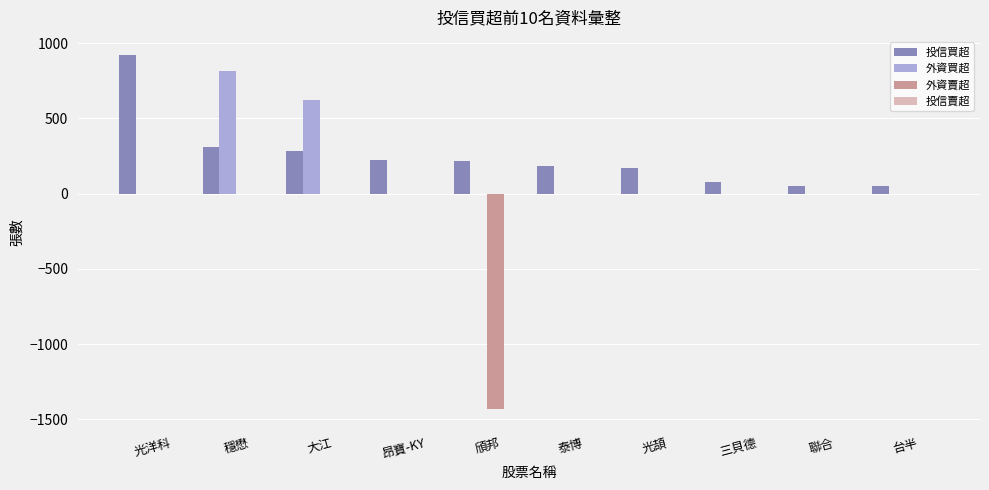

What is the average value of the 外資賣超 series?

-143